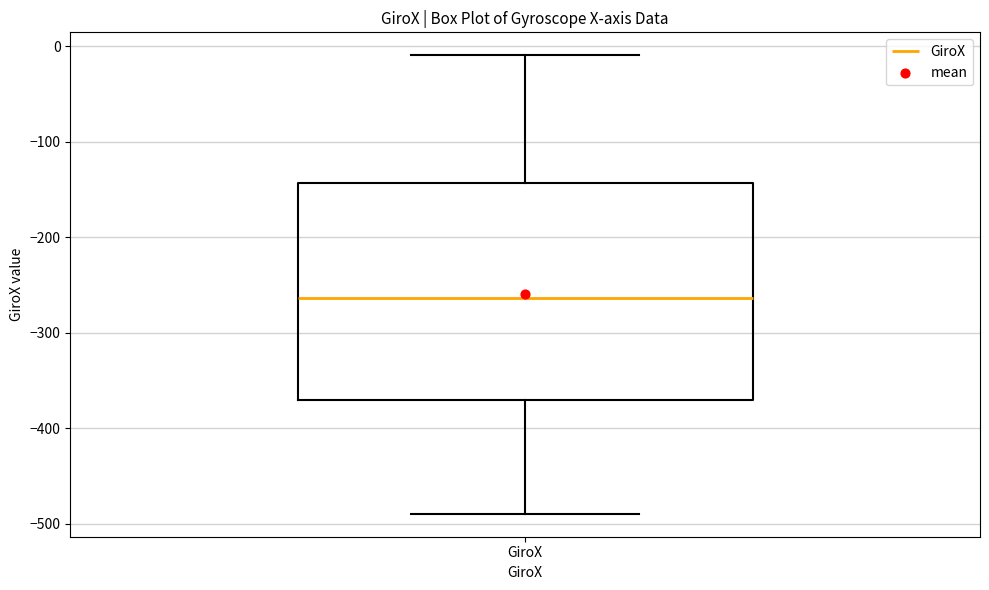

Where does the lower whisker of the box for GiroX end on the y-axis? The values are not printed on the chart, so give them approximately, as read against the axis.

-490